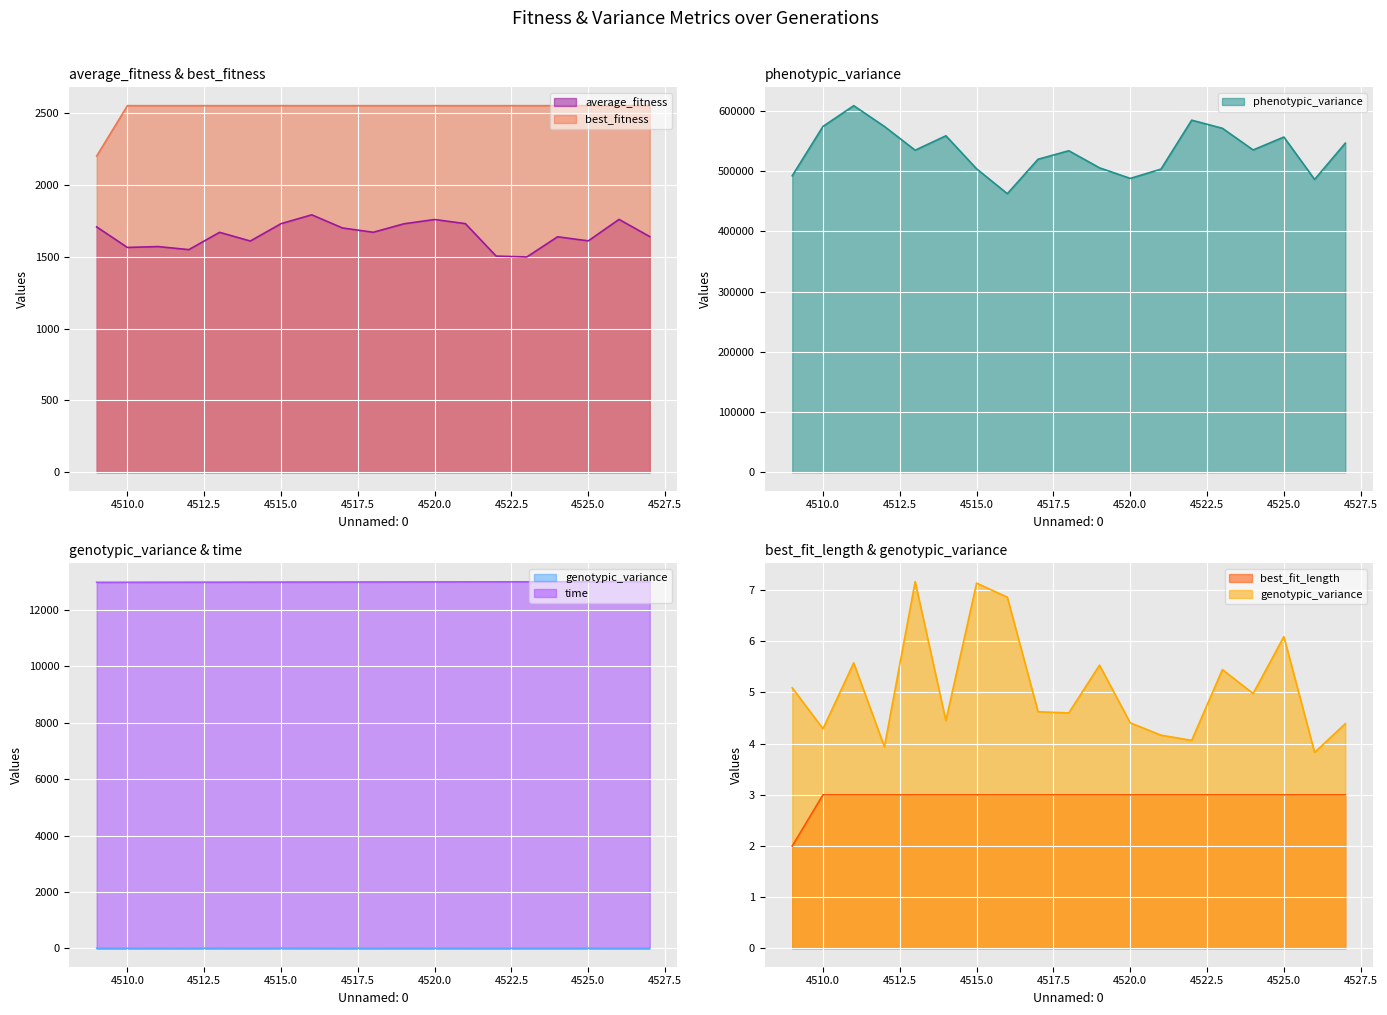

Rank the series by their maximum value, from highest to lowest.

phenotypic_variance, time, best_fitness, average_fitness, genotypic_variance, best_fit_length